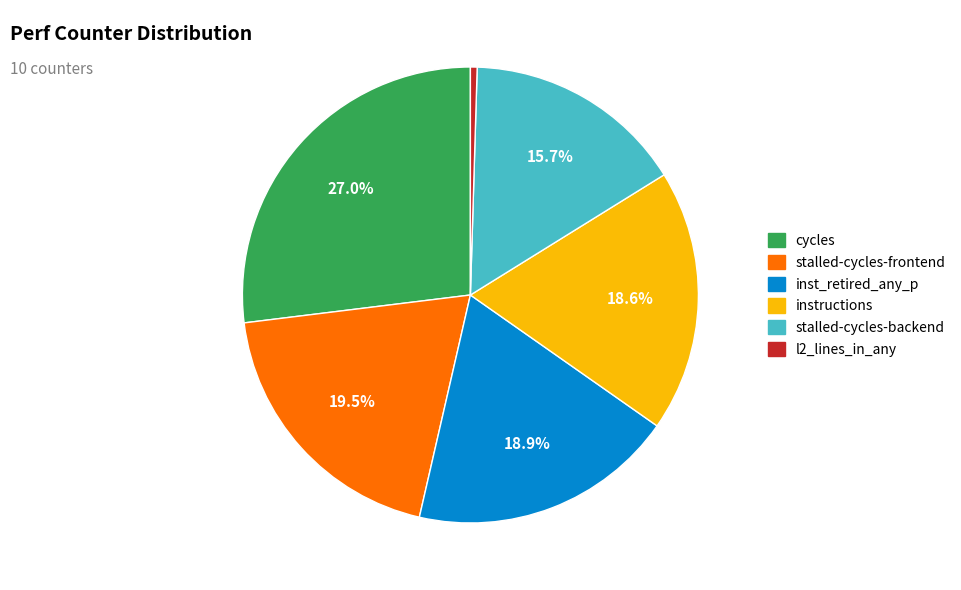

Does any single category account for the majority?

No